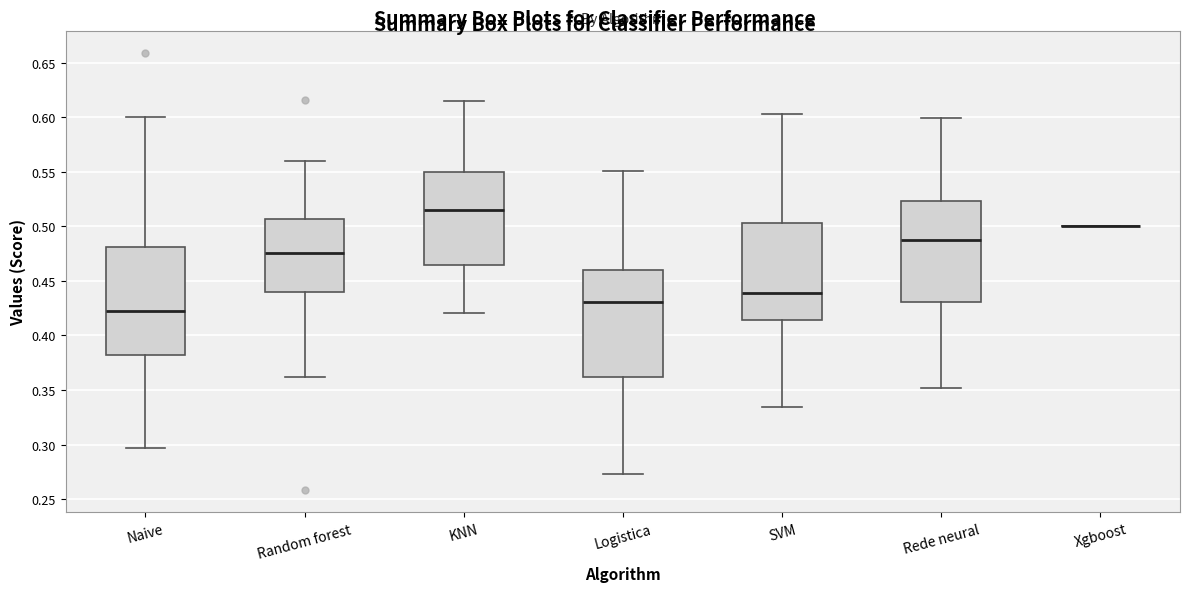

Where does the lower whisker of the box for Logistica end on the y-axis? The values are not printed on the chart, so give them approximately, as read against the axis.

0.275